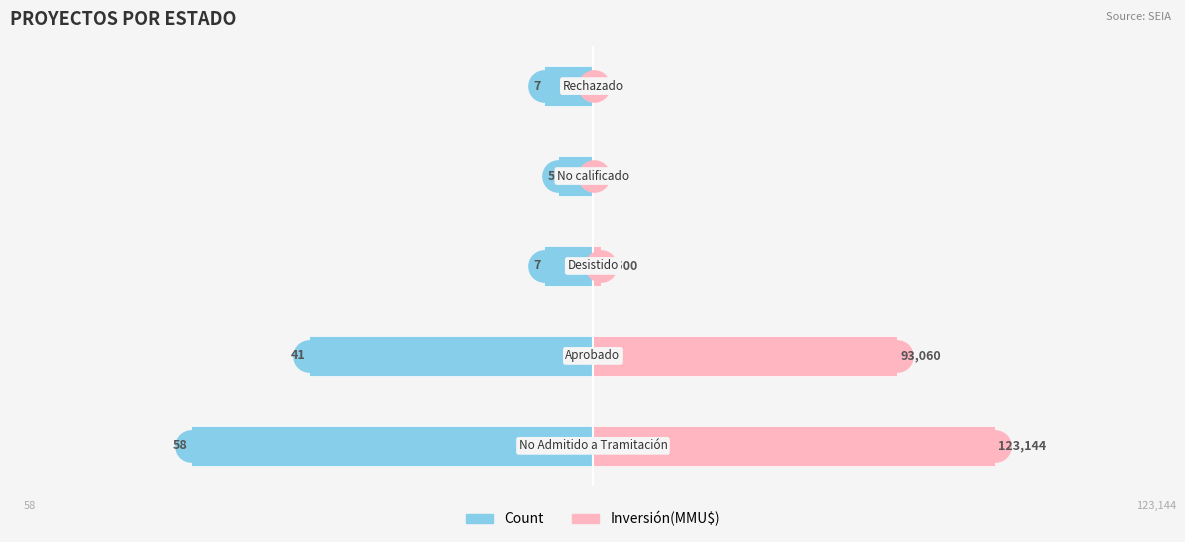

How many bars are there in total?

10